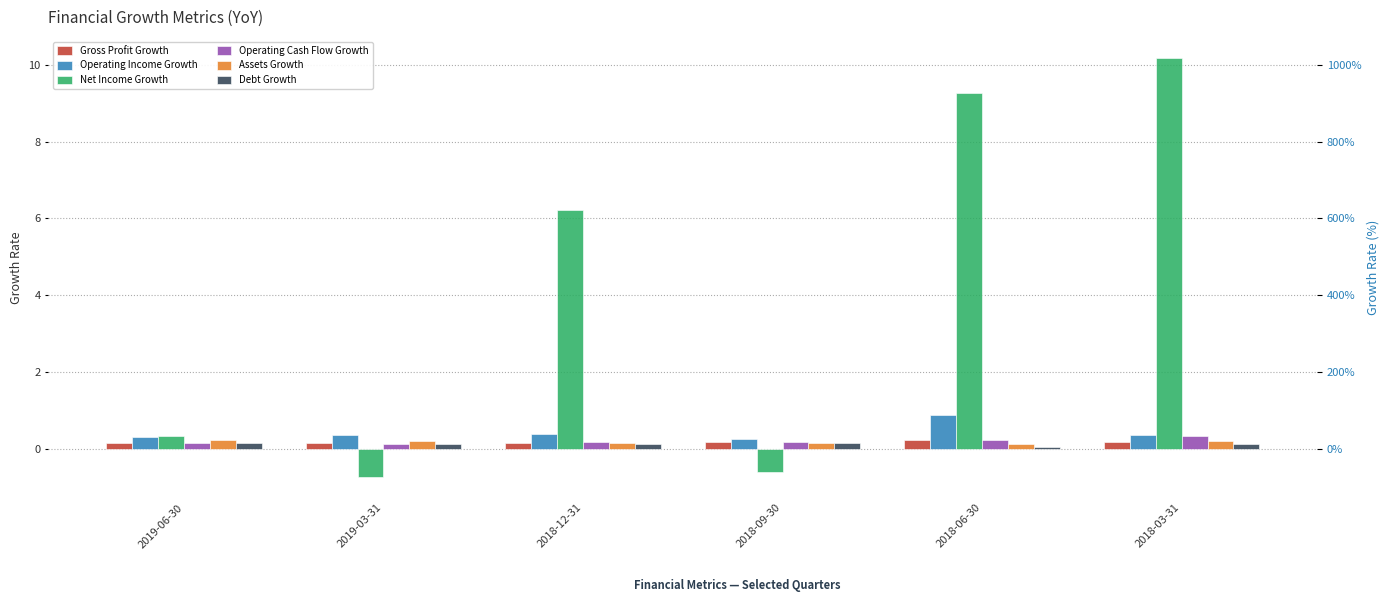

Reading right to left, transcribe all the data shown in this chart.

Gross Profit Growth: 2018-03-31=0.2	2018-06-30=0.2	2018-09-30=0.2	2018-12-31=0.2	2019-03-31=0.2	2019-06-30=0.1
Operating Income Growth: 2018-03-31=0.4	2018-06-30=0.9	2018-09-30=0.2	2018-12-31=0.4	2019-03-31=0.4	2019-06-30=0.3
Net Income Growth: 2018-03-31=10.2	2018-06-30=9.3	2018-09-30=-0.6	2018-12-31=6.2	2019-03-31=-0.7	2019-06-30=0.3
Operating Cash Flow Growth: 2018-03-31=0.3	2018-06-30=0.2	2018-09-30=0.2	2018-12-31=0.2	2019-03-31=0.1	2019-06-30=0.1
Assets Growth: 2018-03-31=0.2	2018-06-30=0.1	2018-09-30=0.1	2018-12-31=0.2	2019-03-31=0.2	2019-06-30=0.2
Debt Growth: 2018-03-31=0.1	2018-06-30=0.0	2018-09-30=0.2	2018-12-31=0.1	2019-03-31=0.1	2019-06-30=0.2